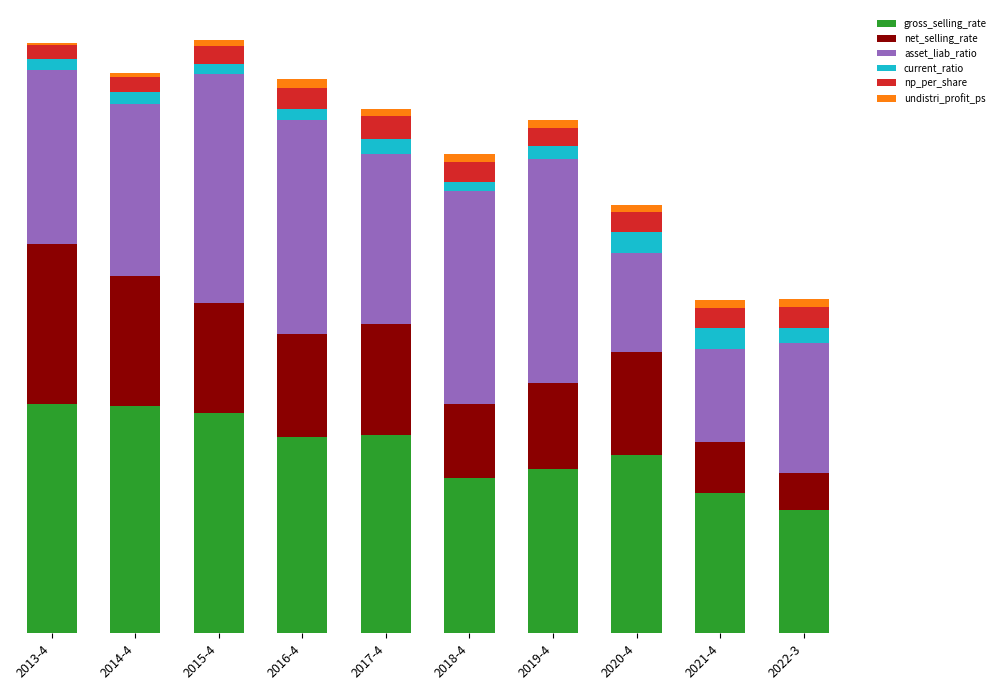

What position from the left is 2013-4?

1